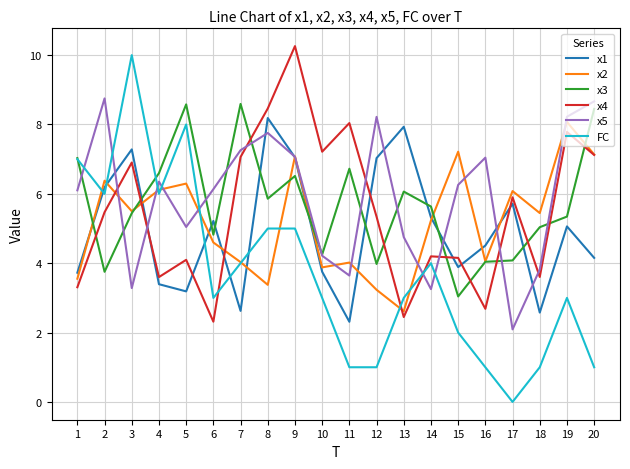

Which series has the widest spread of values?

FC